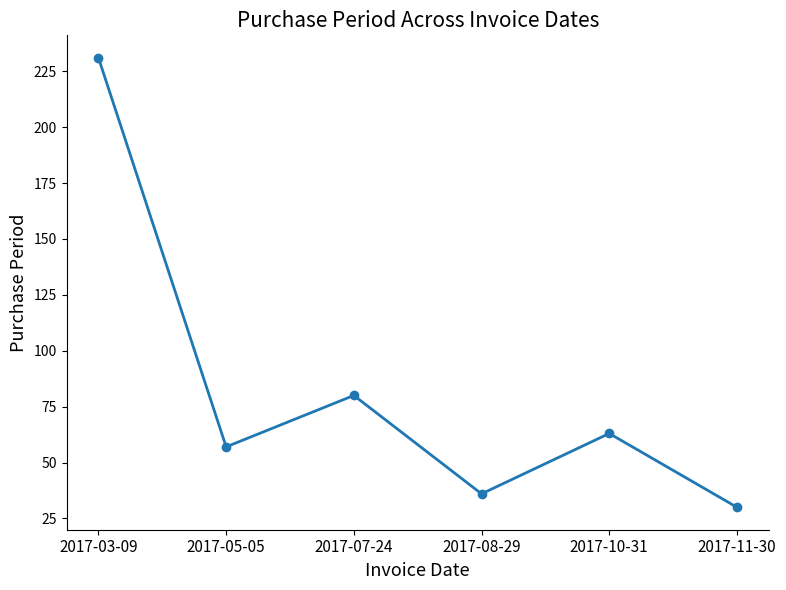

Is it true that the value at 2017-10-31 is 63?

True